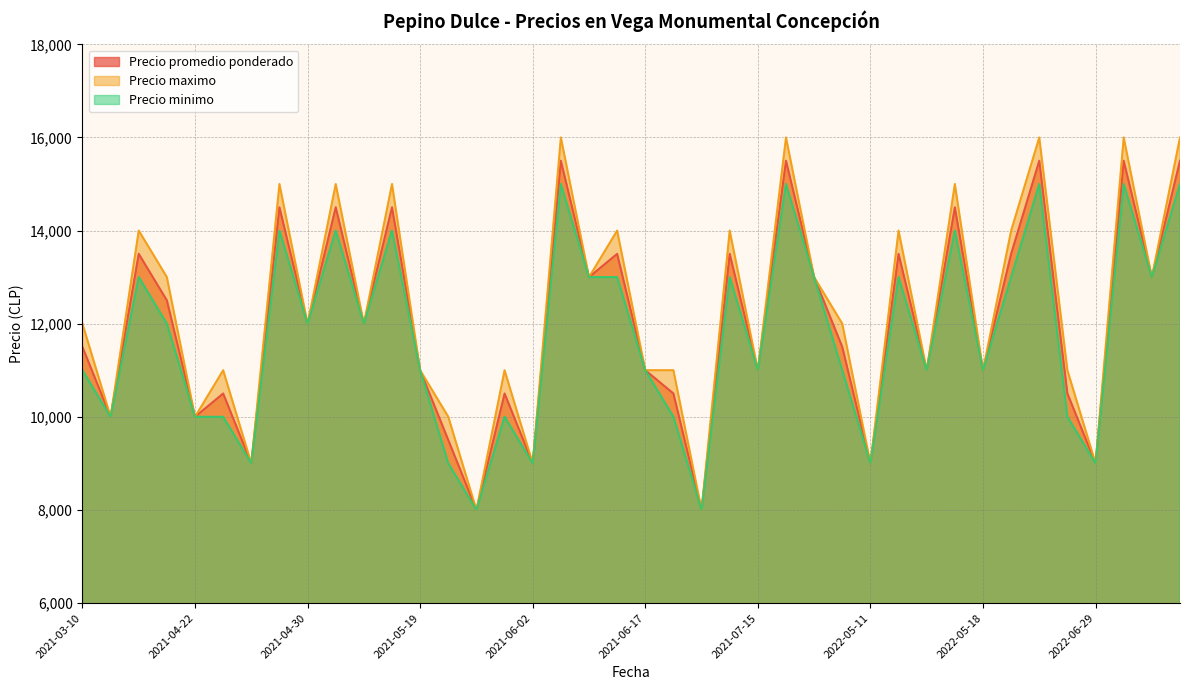

Which label corresponds to the largest value in the chart?

2021-06-03